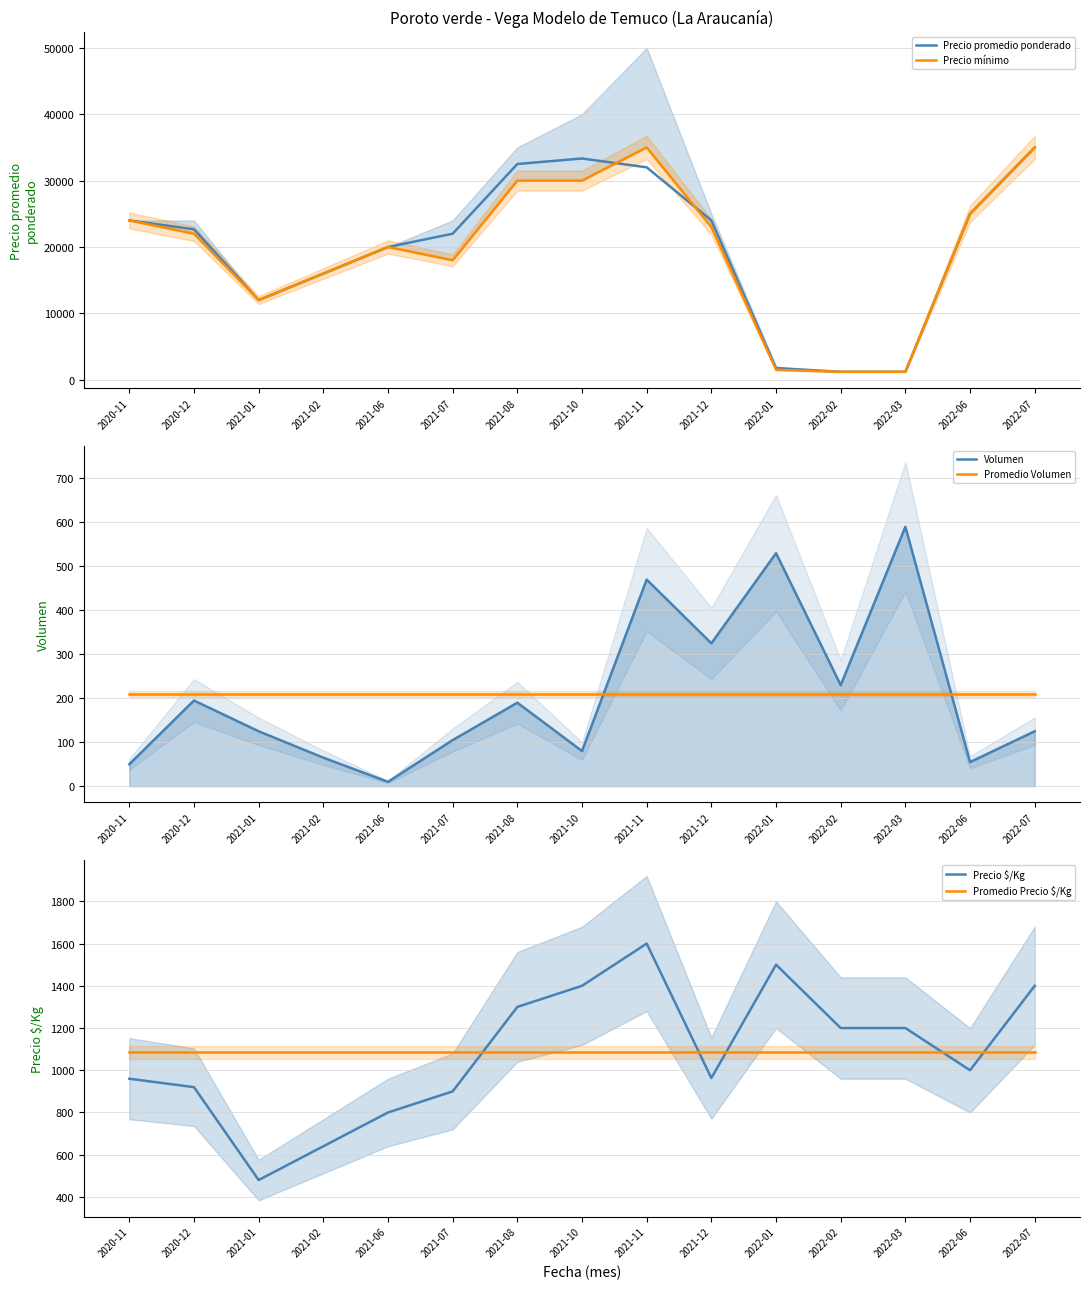

What is the average value of the Volumen series?

209.7